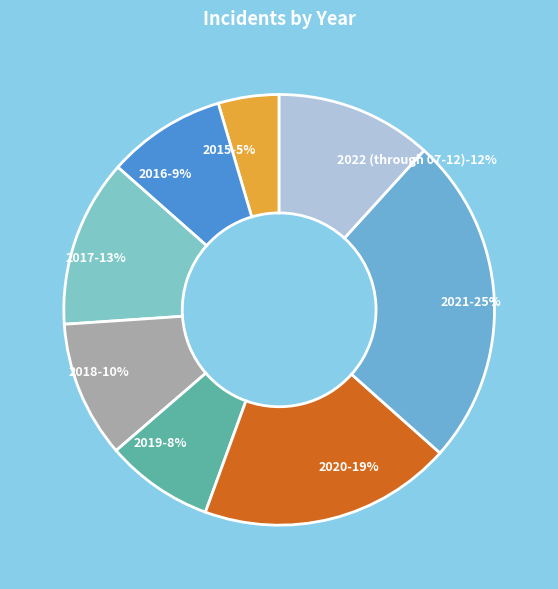

Do 2022 (through 07-12) and 2021 together represent more than half of the pie?

No